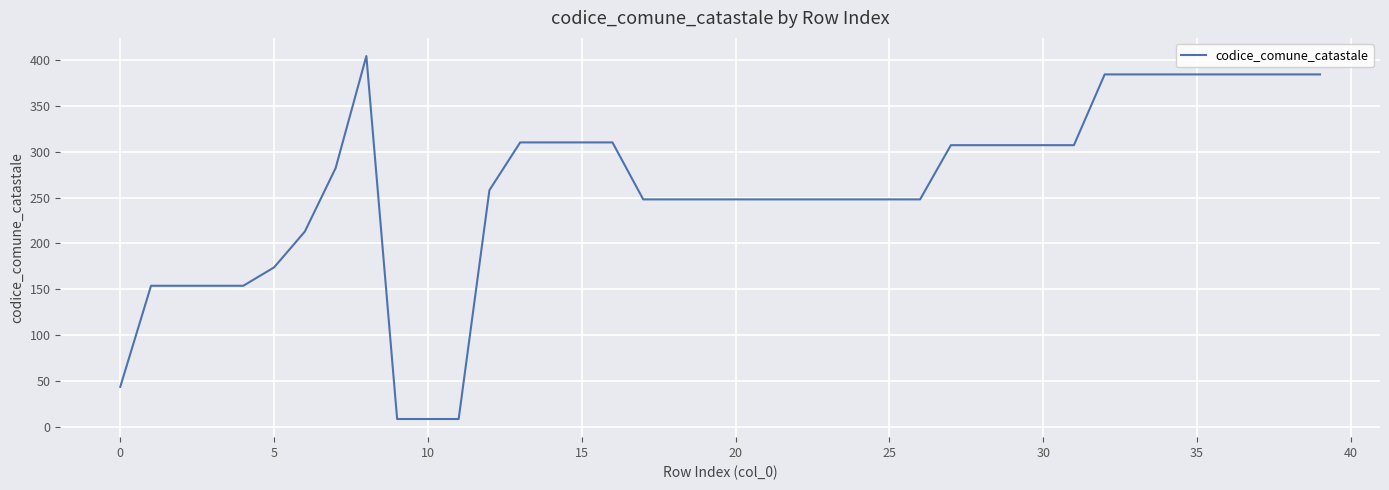

What is the smallest value displayed?

9